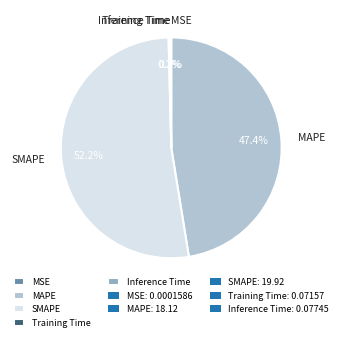

Which slice is the largest?

SMAPE